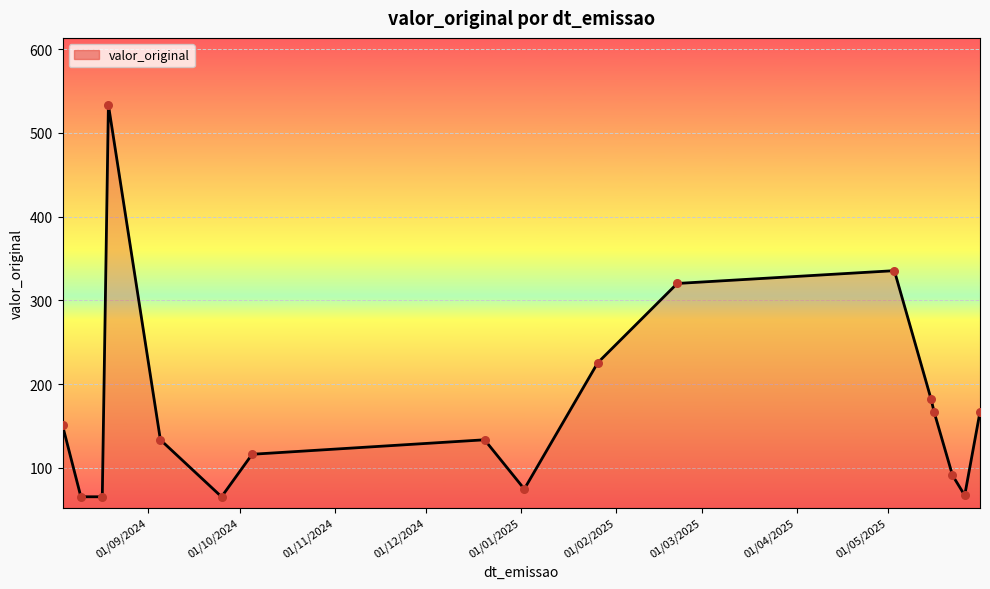

What is the difference between the maximum and minimum values?

468.3